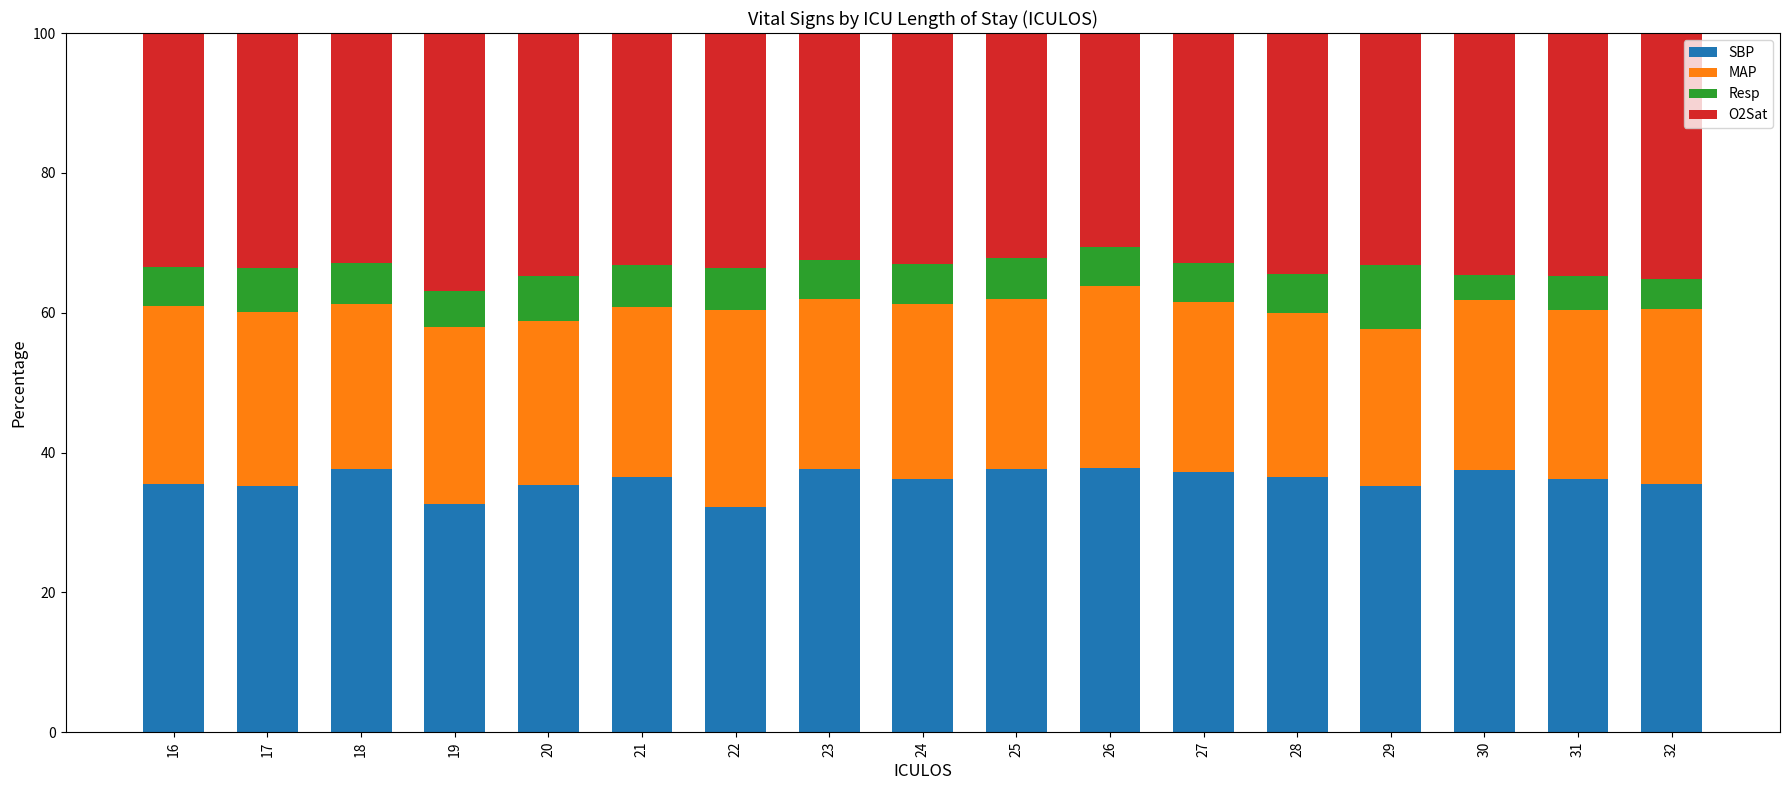

What is the total value across all series at 26?

100.0